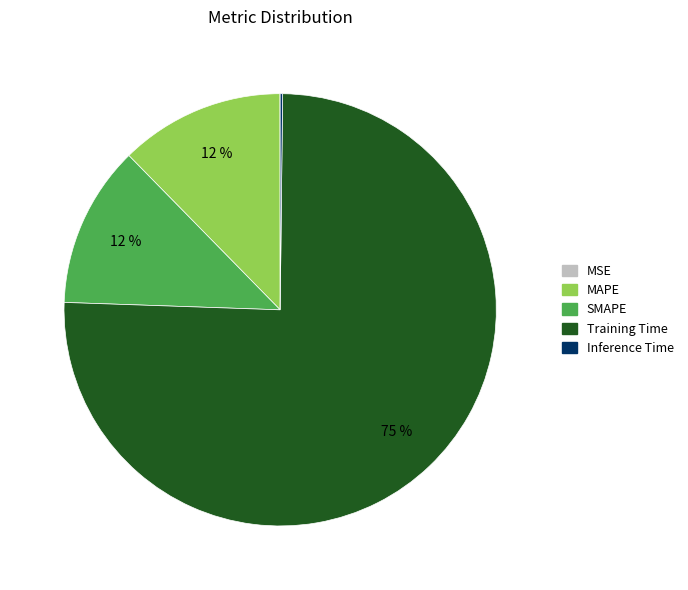

Does Training Time account for over 50% of the chart?

Yes